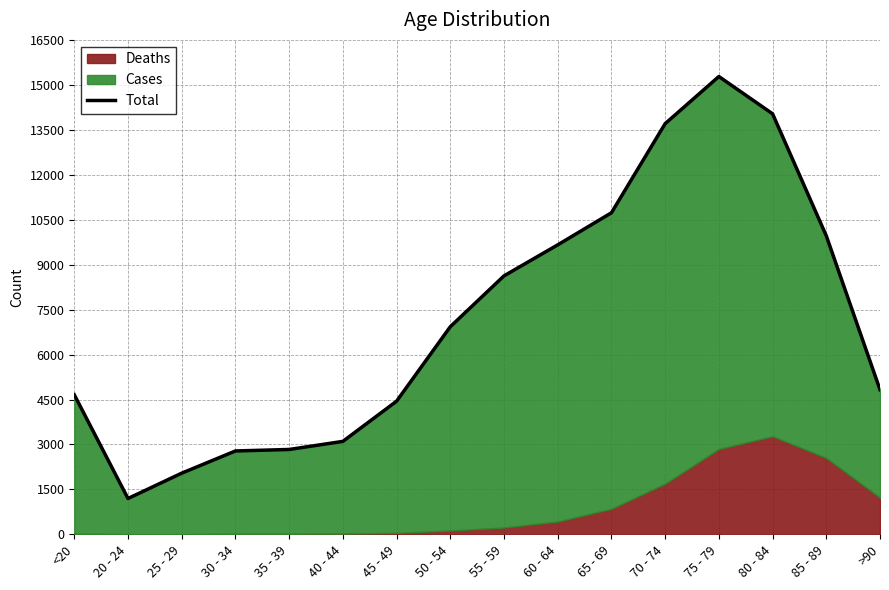

Which has a higher value, 55 - 59 or <20?

55 - 59